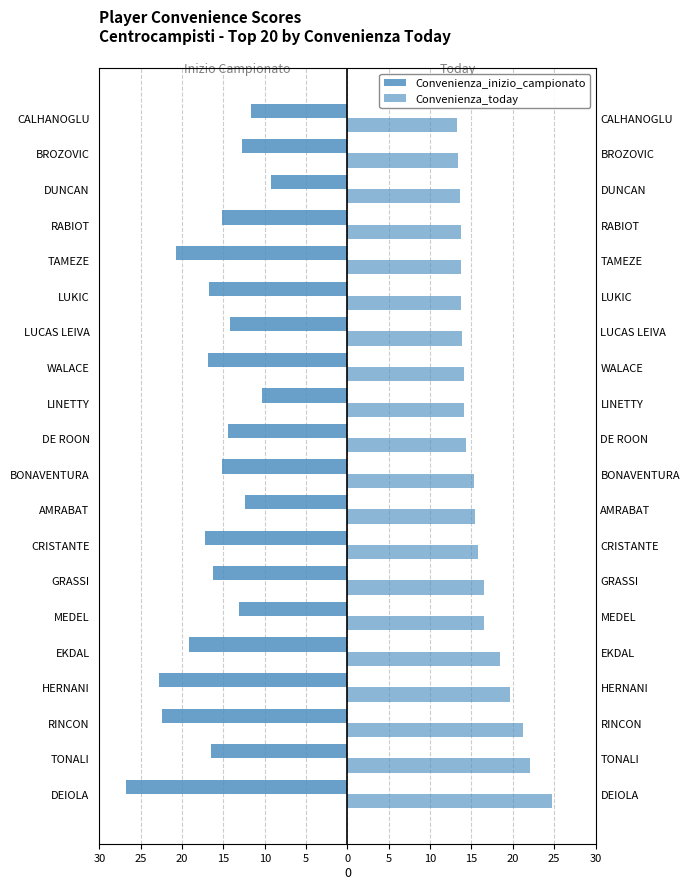

What are all the series names shown in the legend?

Convenienza_inizio_campionato, Convenienza_today